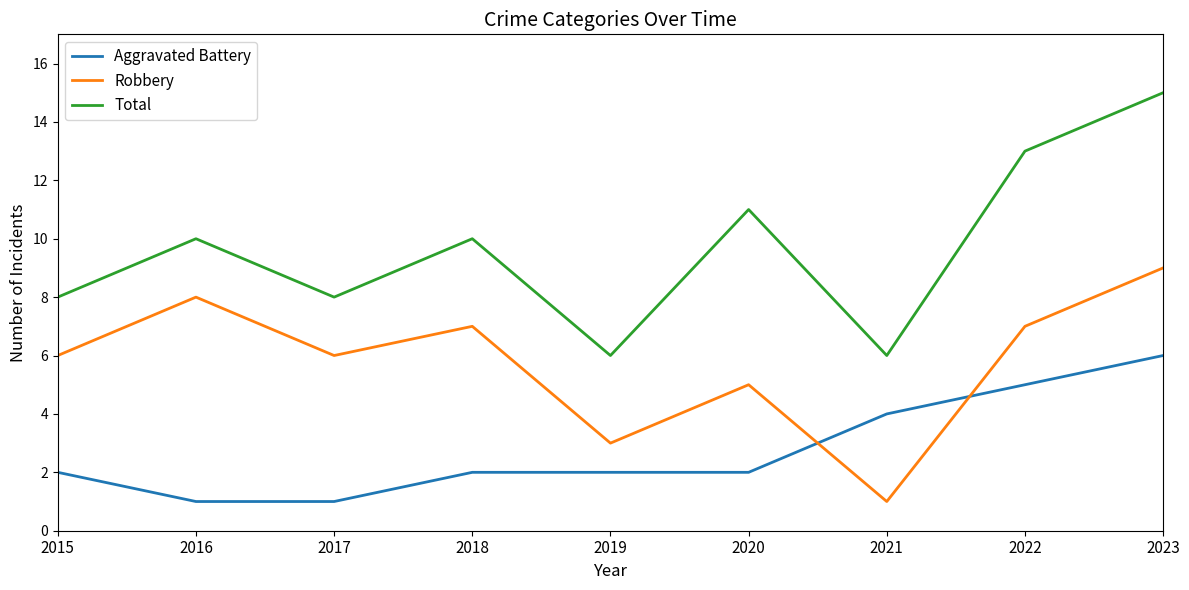

What is the maximum value shown in the chart?

15